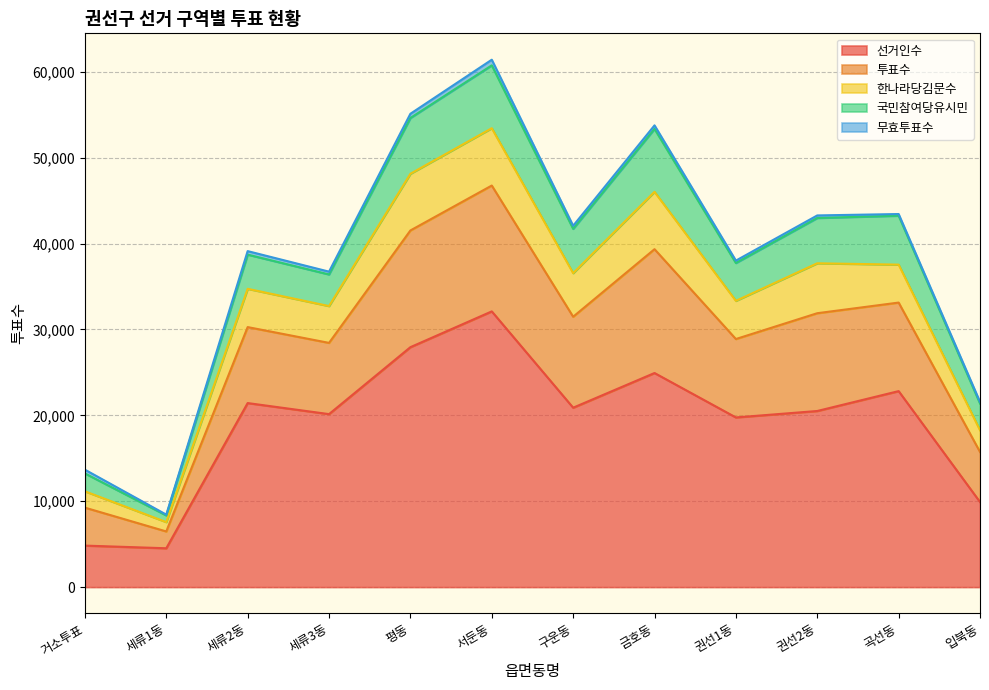

What is the maximum value for 선거인수?

32101